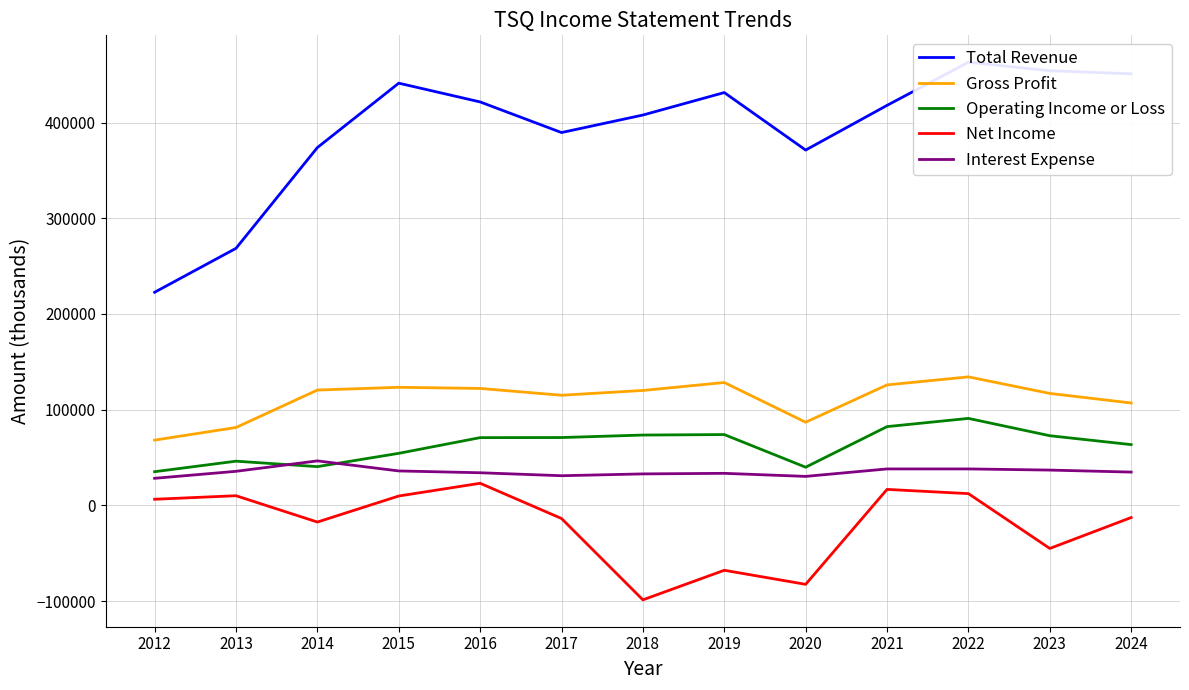

Is the value of Total Revenue at 2020 greater than the value of Interest Expense at 2019?

Yes